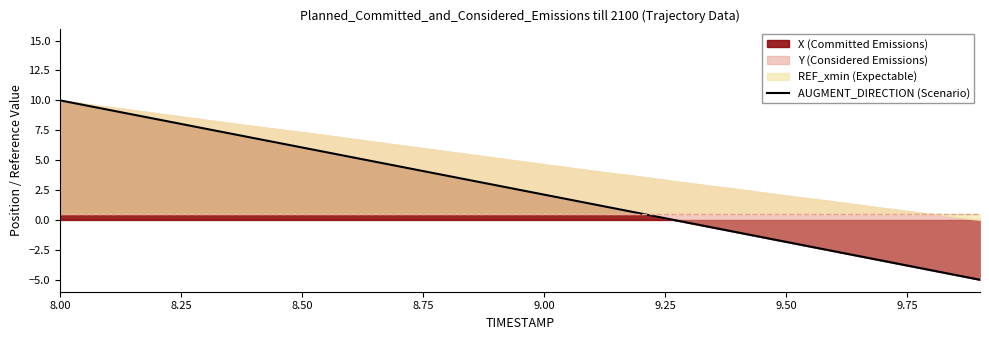

True or false: X (Committed Emissions) has a value of 3.1 at 8.50.

False